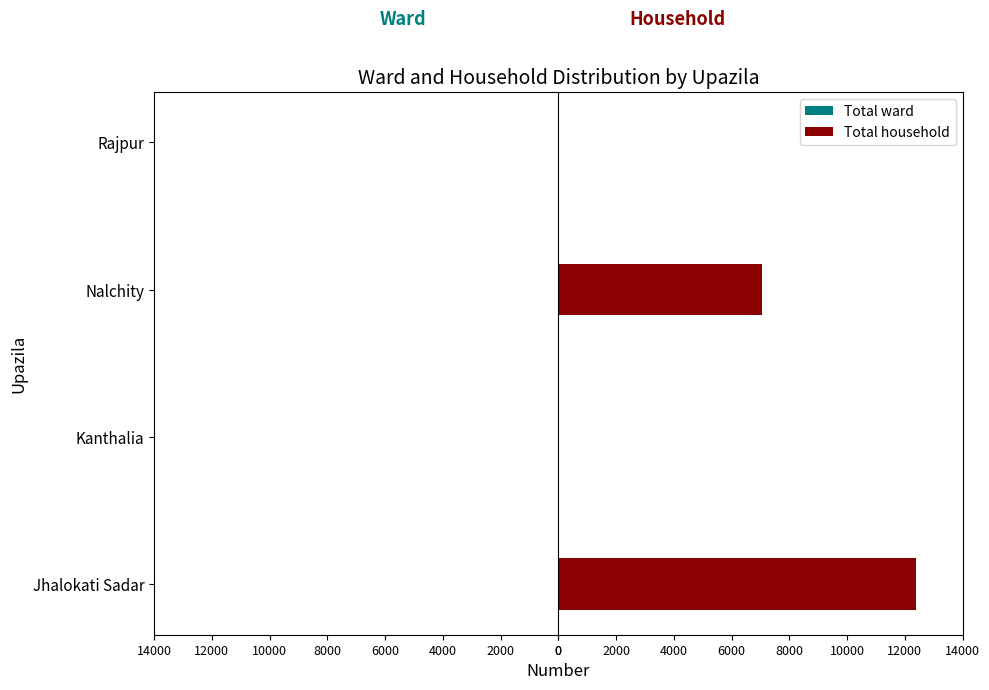

Count the number of categories in the chart.

4